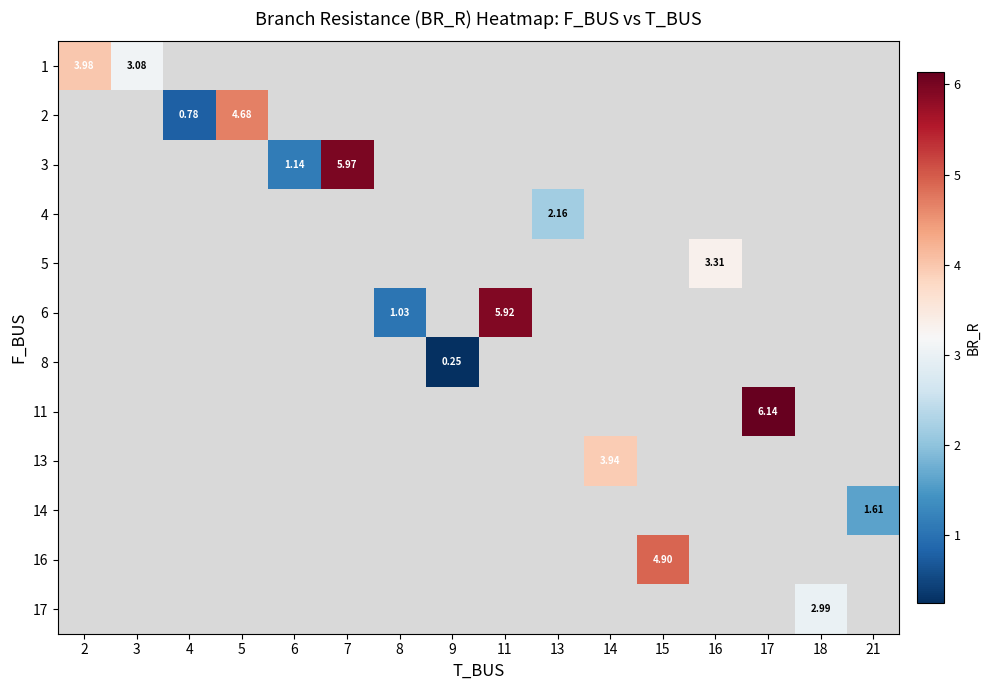

How many values in 5 are above zero?

1